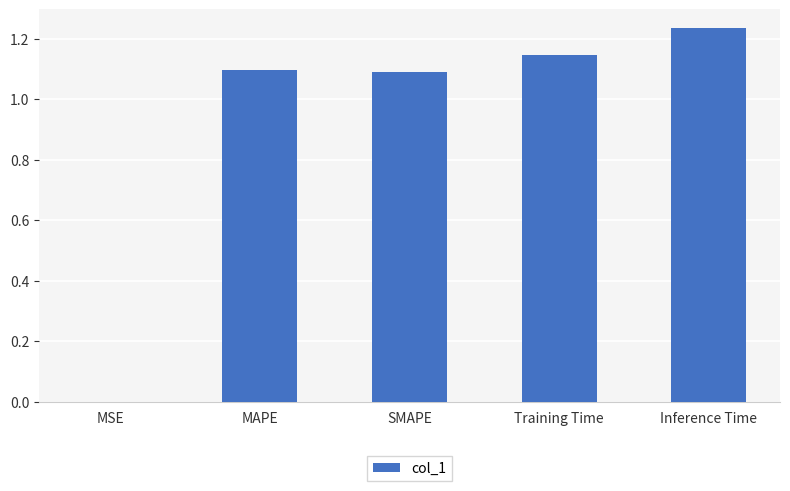

At which label does the data first exceed 1?

MAPE